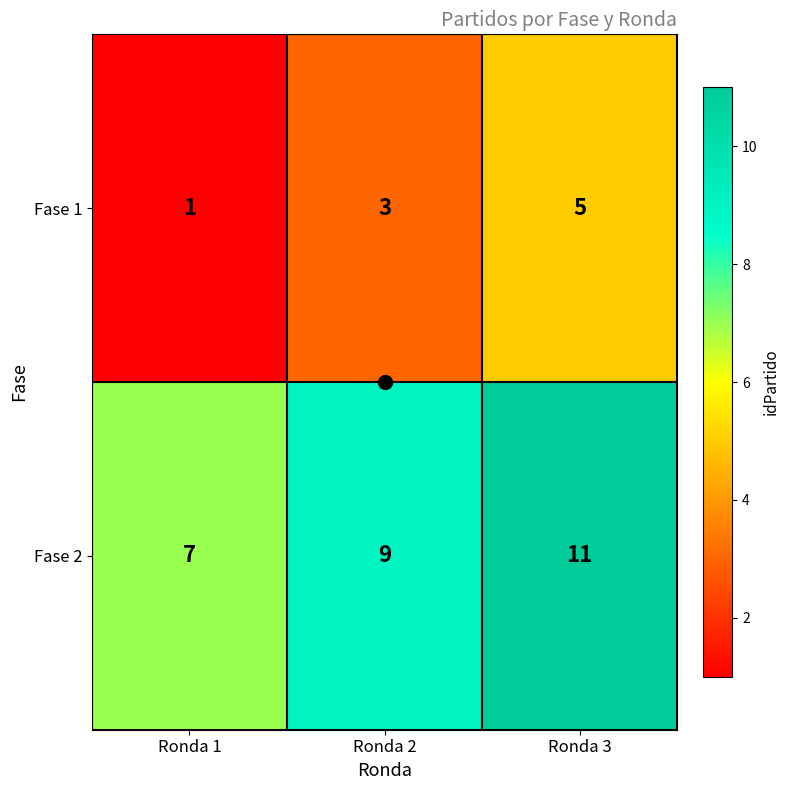

At which label is Fase 1 closest to 3?

Ronda 2